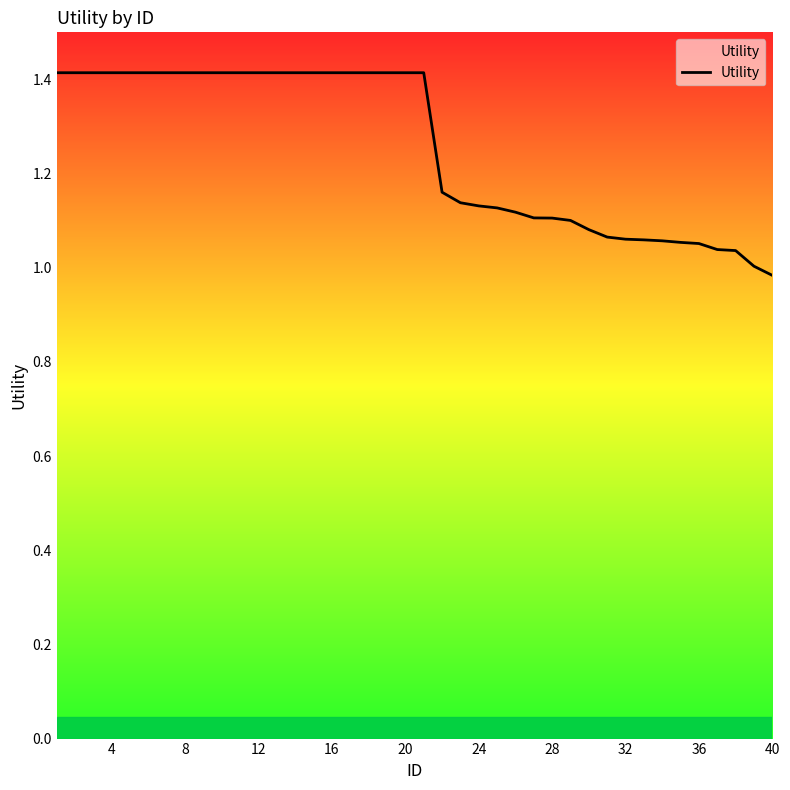

What is the sum of all values?

50.2